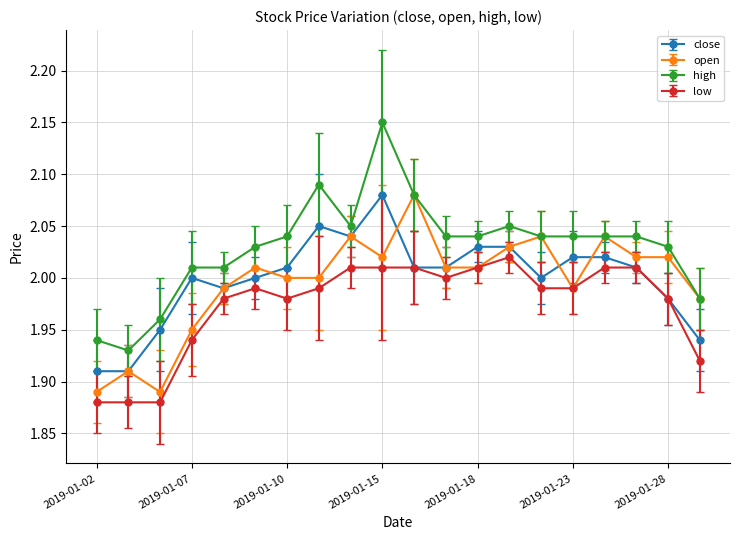

Which series has the largest total across all categories?

high